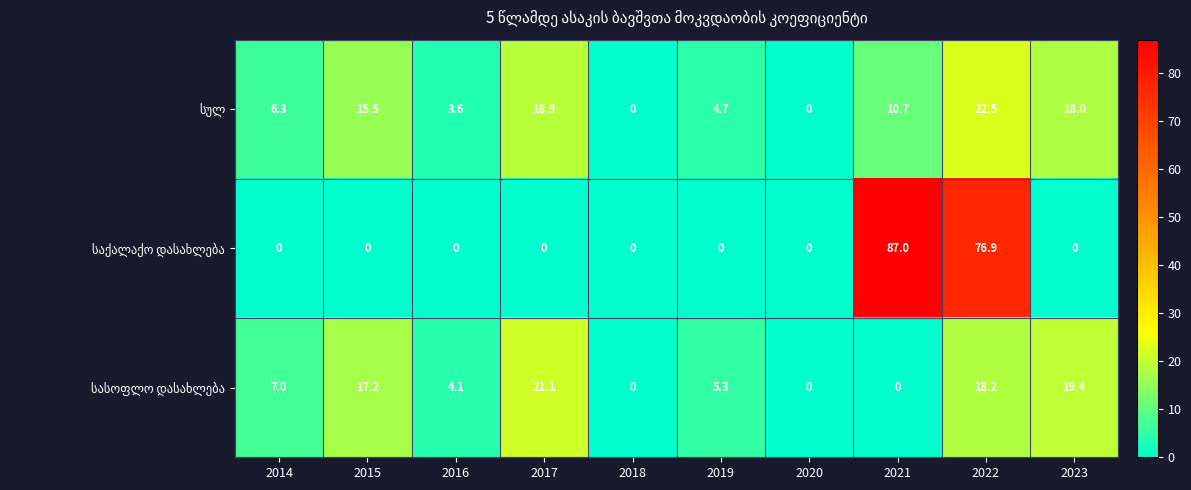

At which category is the sum across all series the highest?

2022